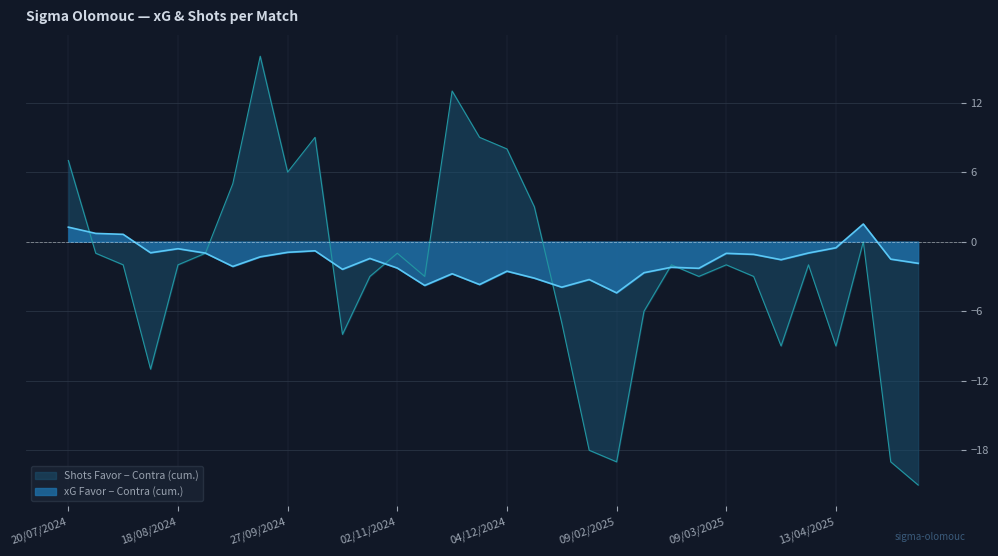

What is the minimum value for Shots Favor − Contra (cum.)?

-21.0